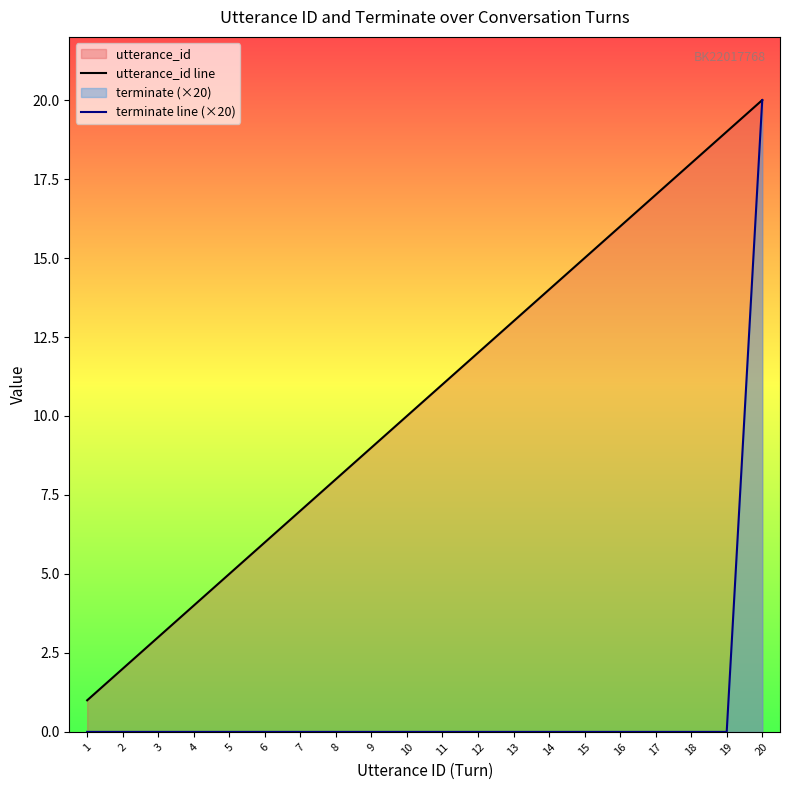

What is the difference between the utterance_id line values at 15 and 8?

7